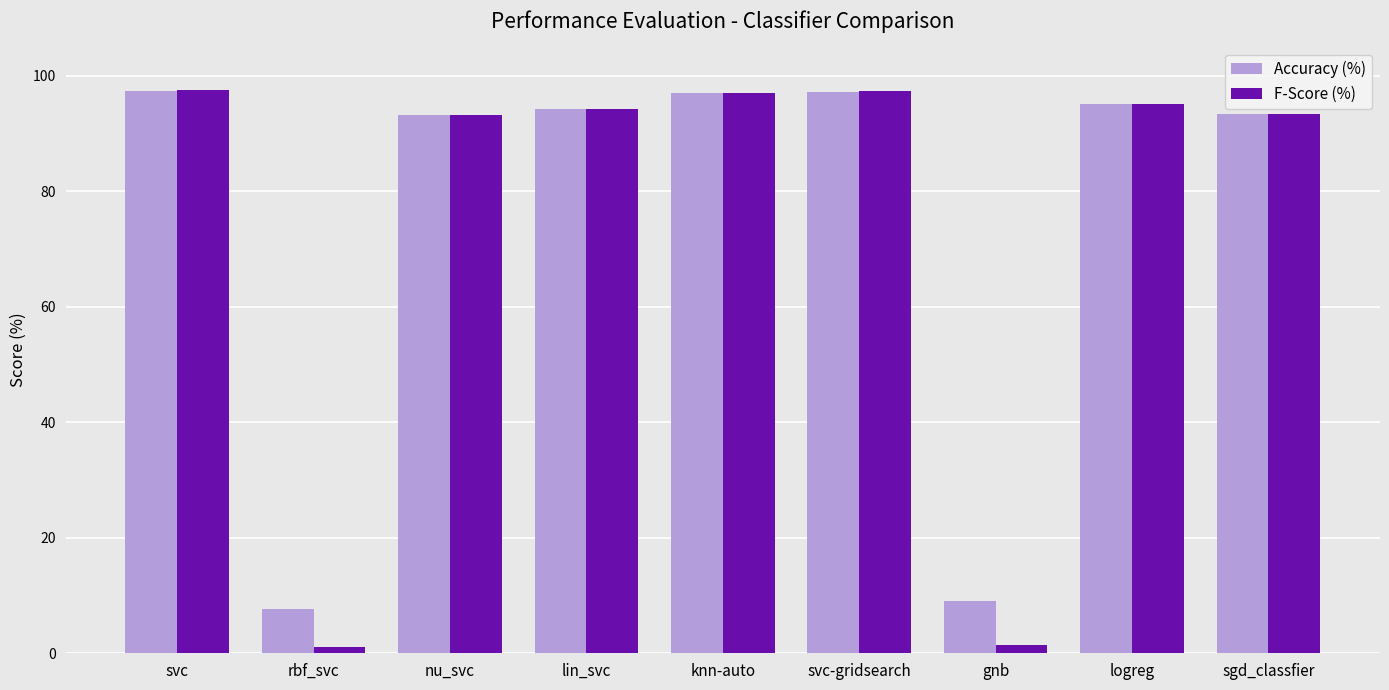

Is the value of F-Score (%) at svc greater than the value of Accuracy (%) at rbf_svc?

Yes